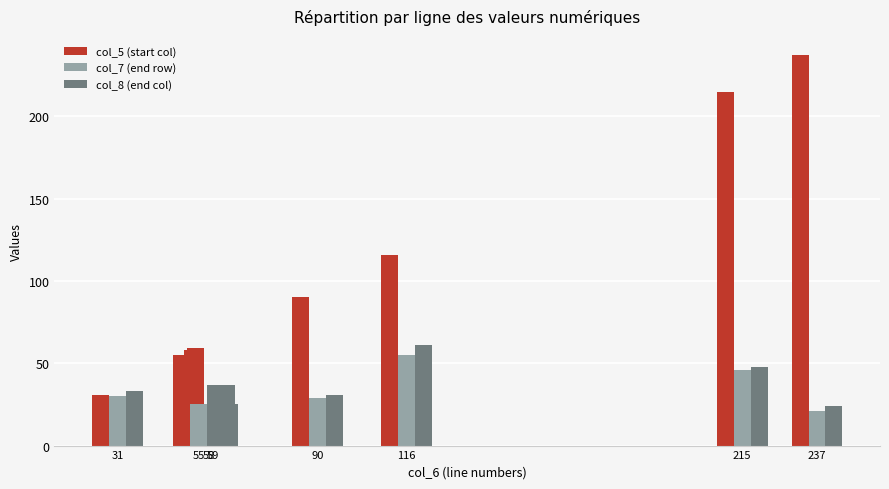

What is the highest value of the col_7 (end row) series?

55